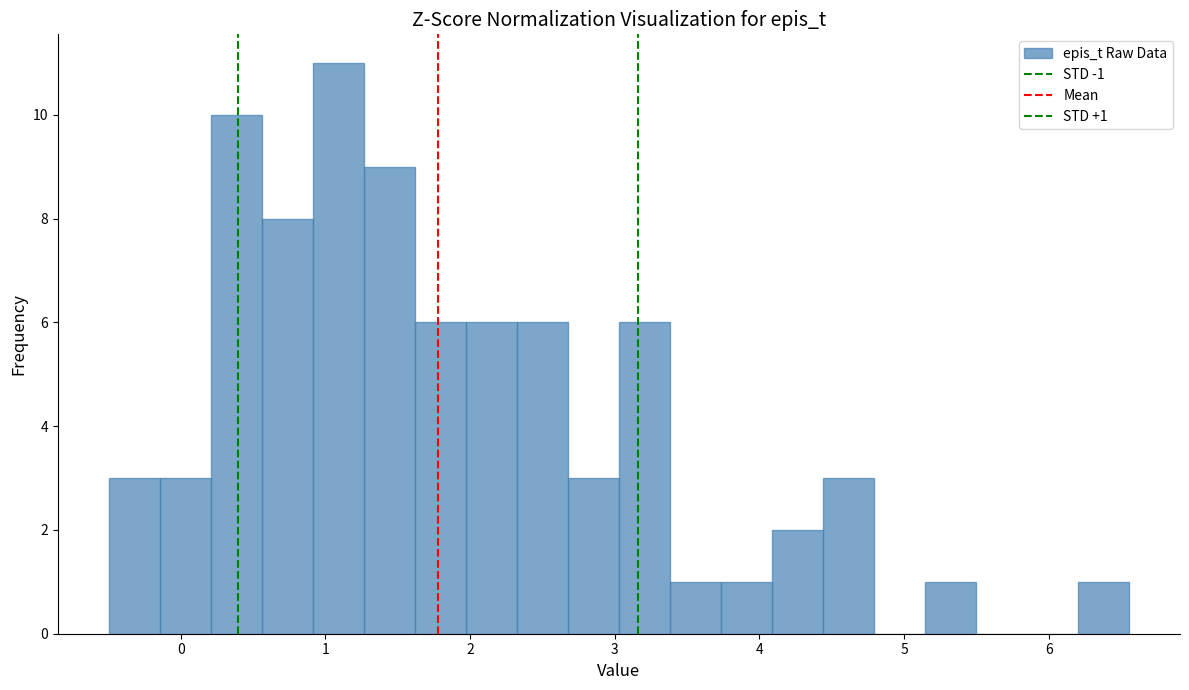

Around what value on the x-axis is the tallest bar? Give the approximate position of its centre, as read against the axis.

1.1